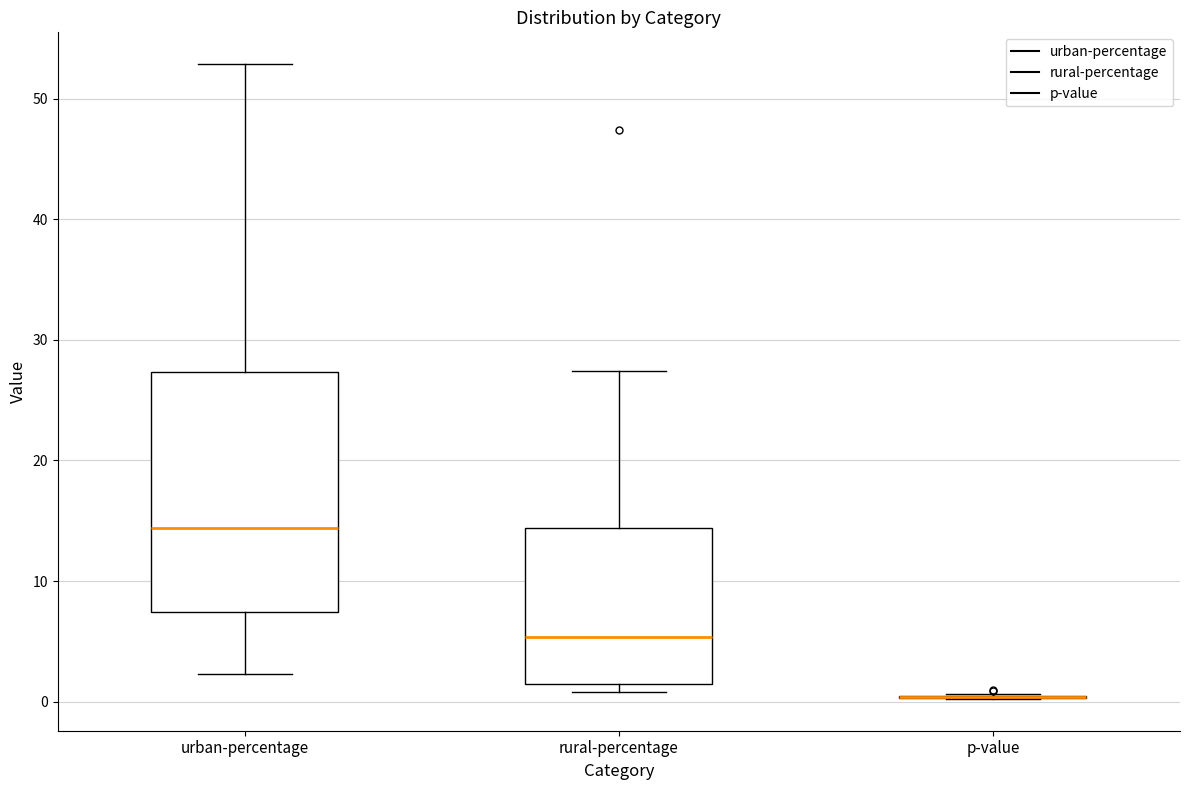

Which box is the tallest, from its lower edge to its upper edge?

urban-percentage